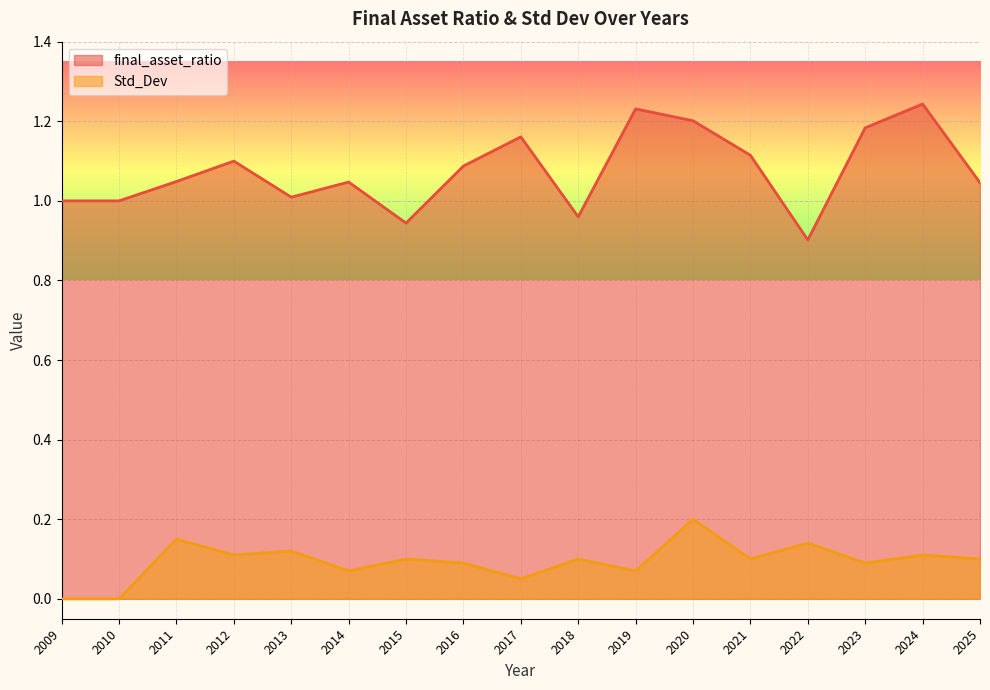

What is the sum of the Std_Dev values at 2013 and 2020?

0.3